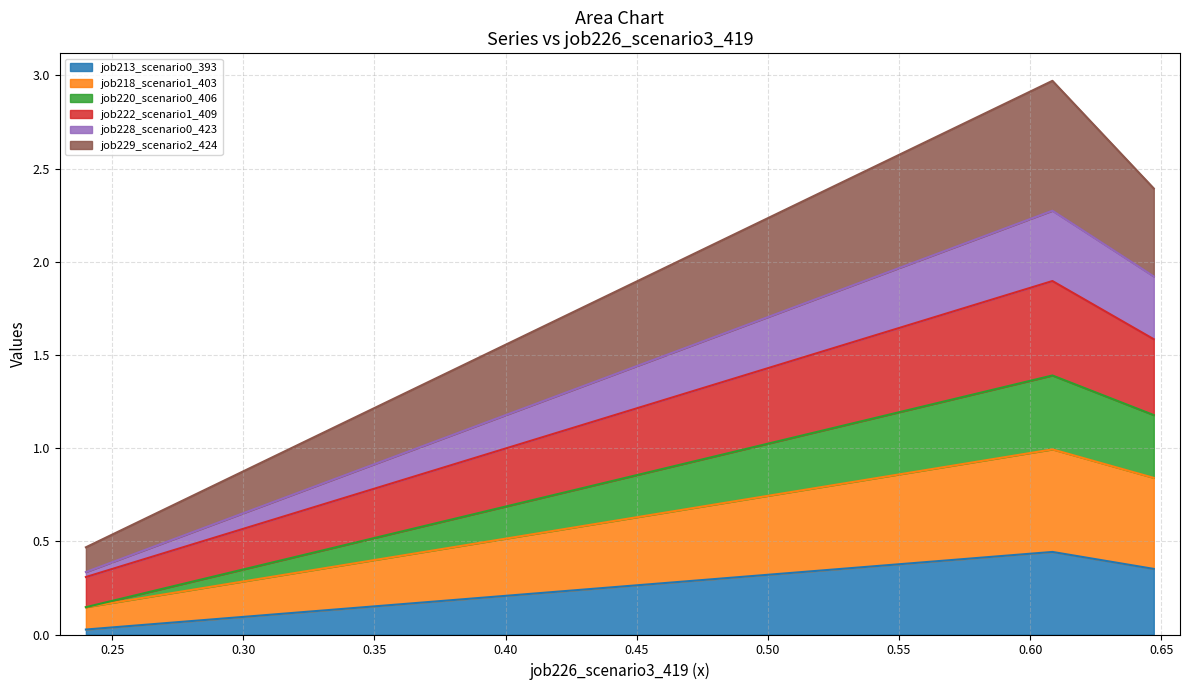

Is it true that job218_scenario1_403 equals 0.6 at B11?

False